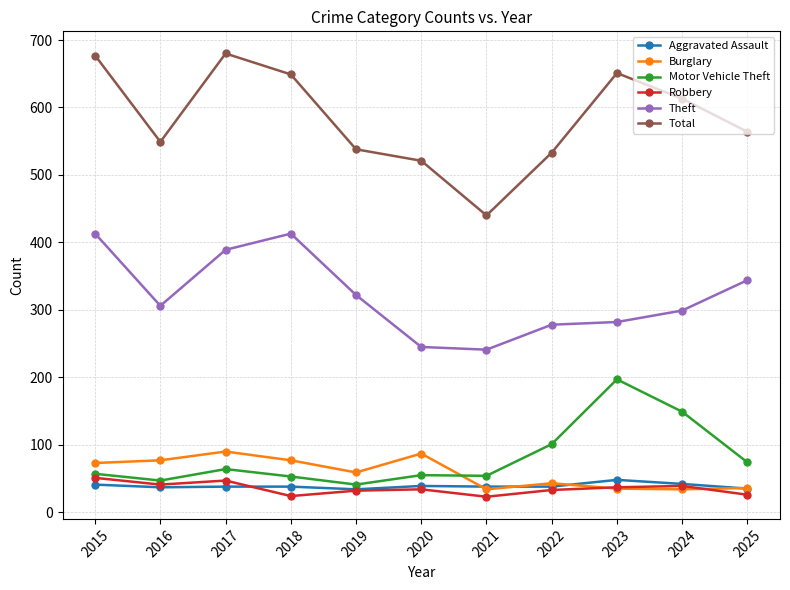

What is the value of the Motor Vehicle Theft point at the 6th from the left?

55